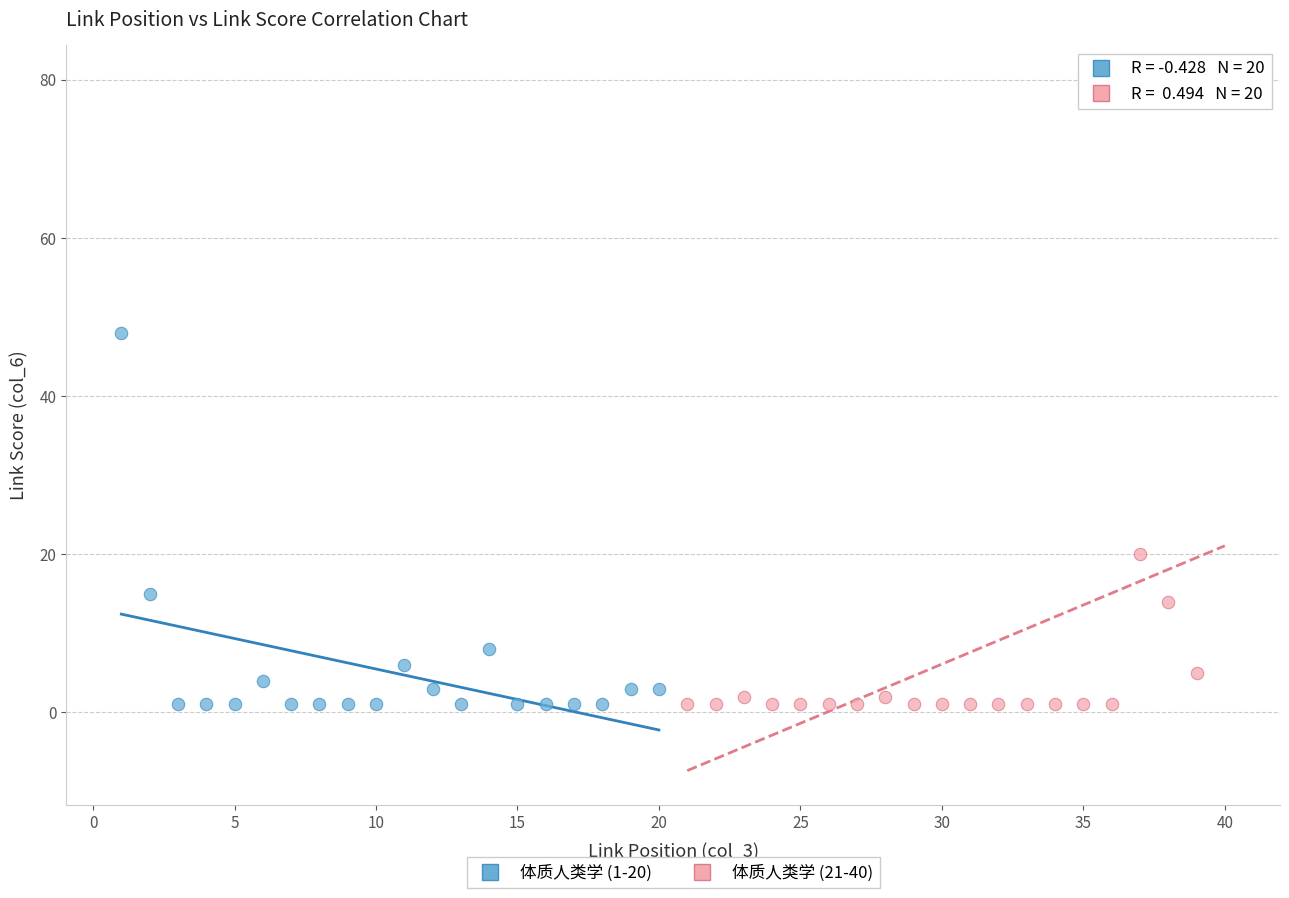

Which series contains the highest Y value?

体质人类学 (21-40)